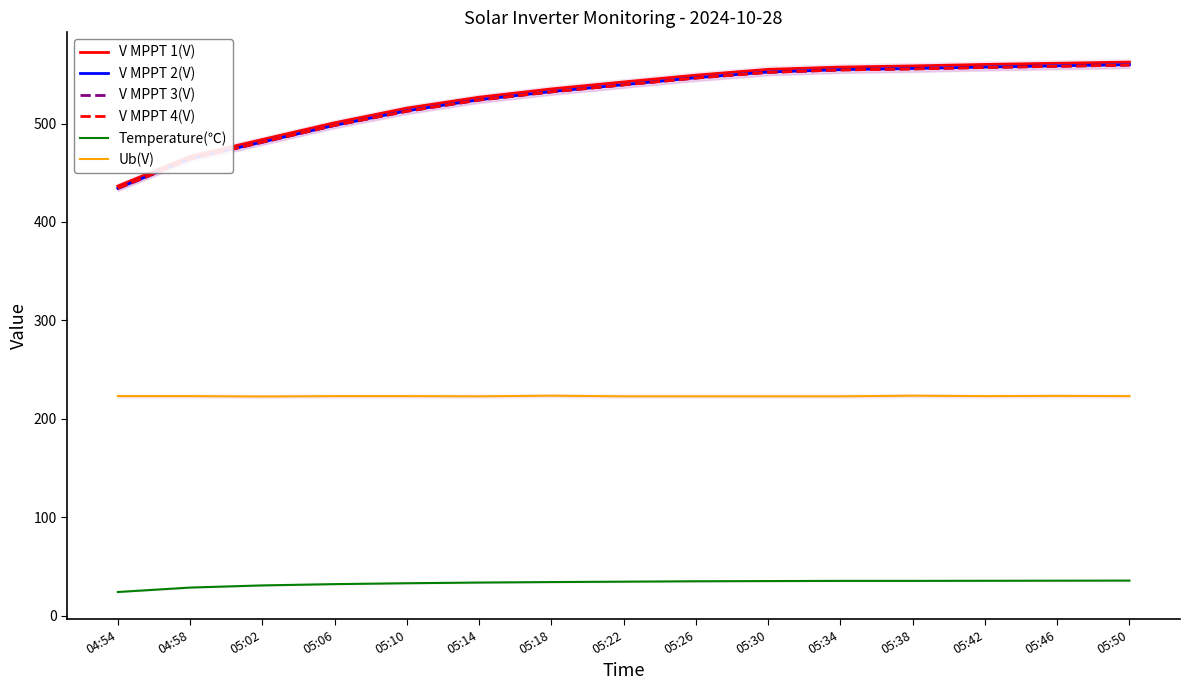

Where is the first local maximum for Ub(V)?

05:18